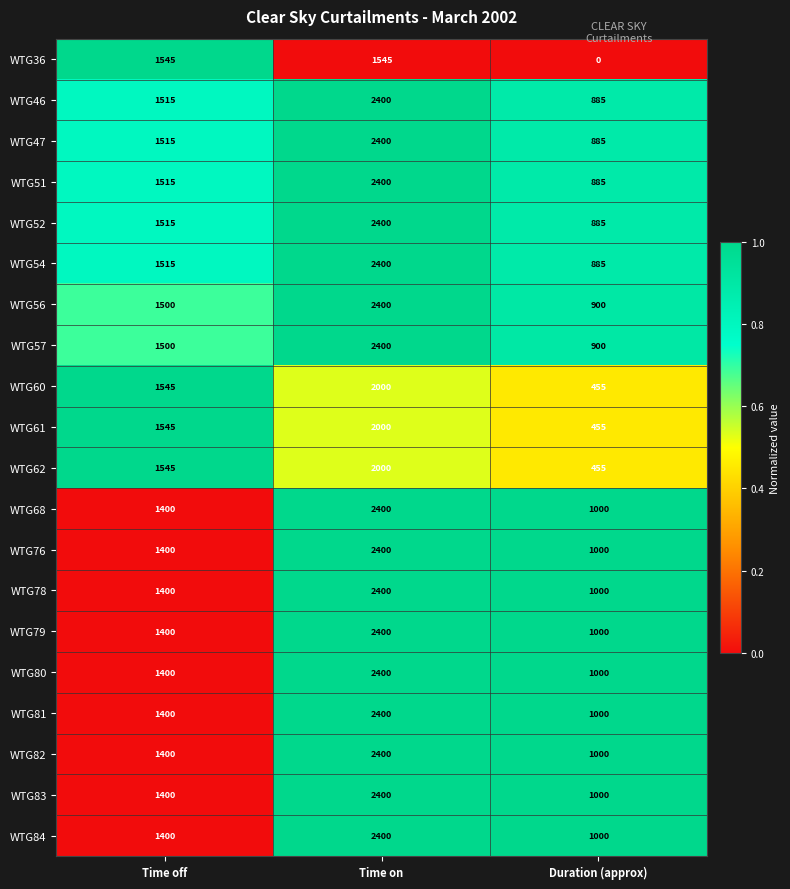

What value does the WTG83 series have at Time off, to the nearest 100?

1400